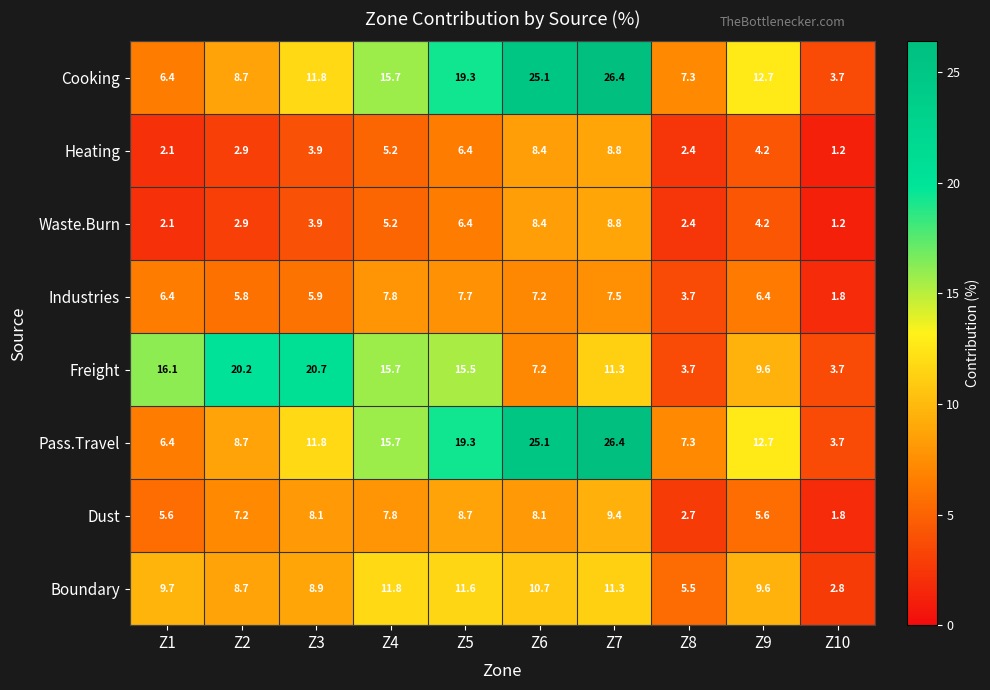

At which label is Pass.Travel closest to 15?

Z4